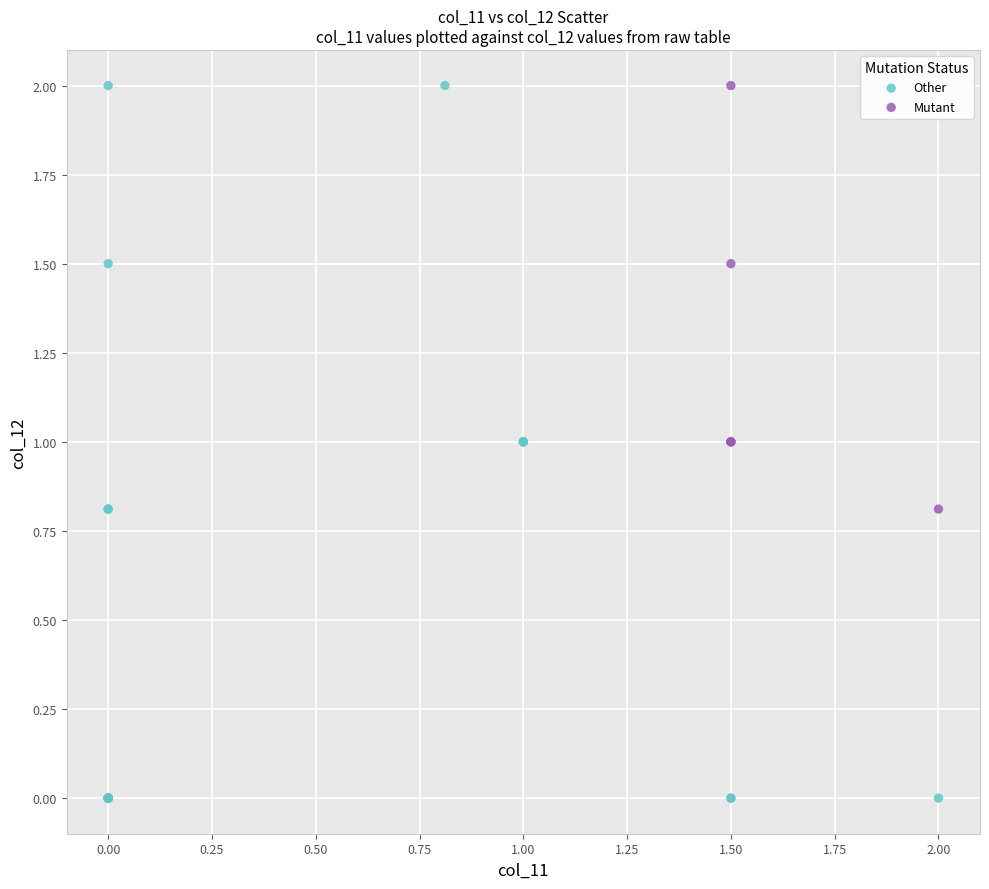

Which series has the widest spread of Y values?

Other